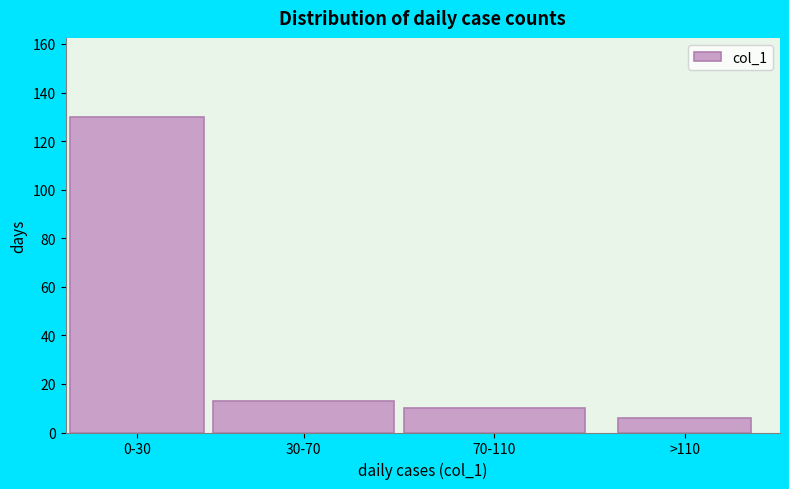

Reading left to right, transcribe all the data shown in this chart.

0-30=130	30-70=13	70-110=10	>110=6